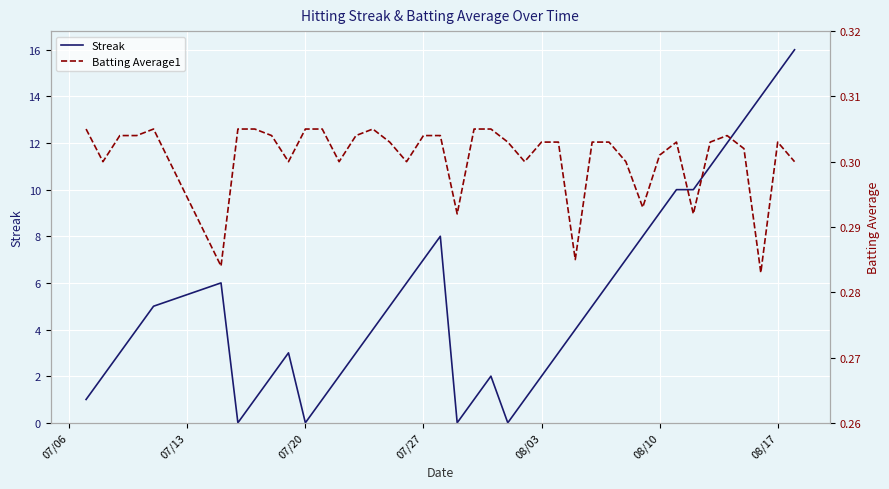

Is it true that Streak equals 15 at 08/17?

True